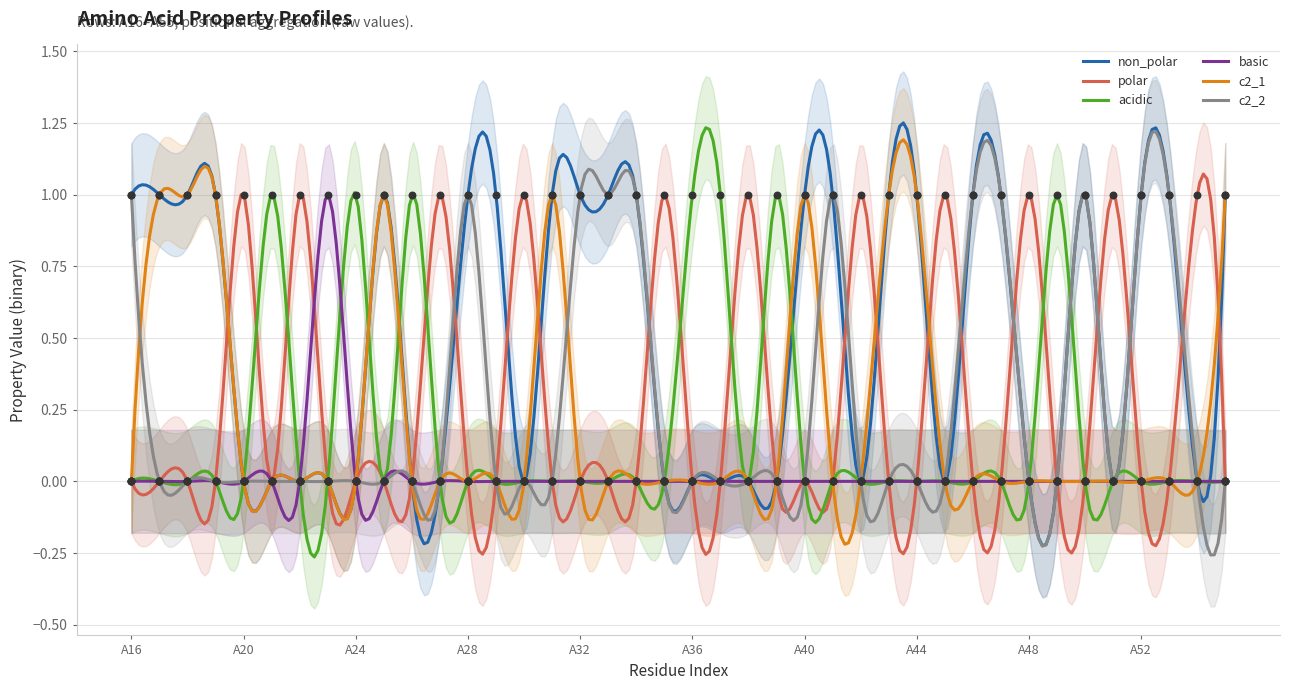

At how many categories does at least one series exceed 0?

40